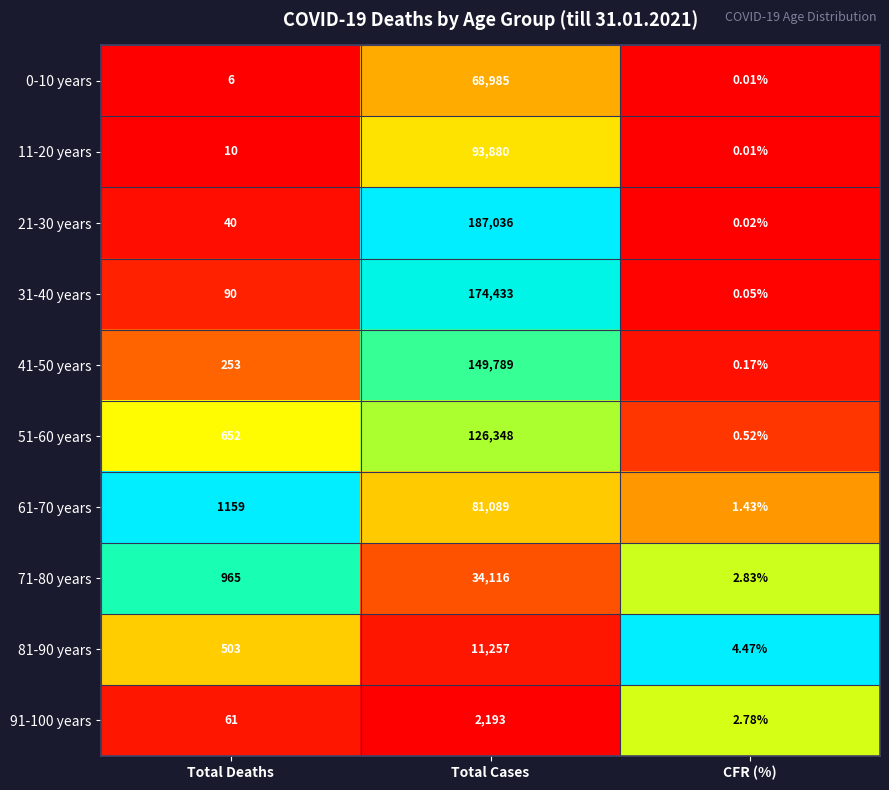

At which category does the chart reach its minimum across all series?

CFR (%)